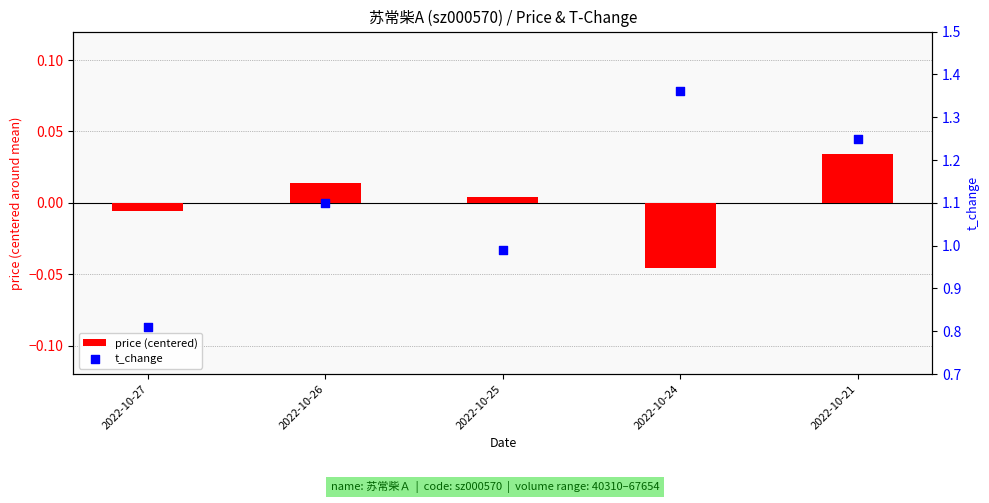

At how many categories does at least one series exceed 1?

3